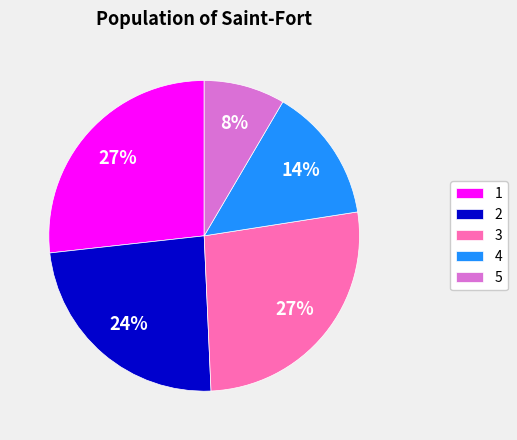

Is there any slice that represents more than half of the pie?

No